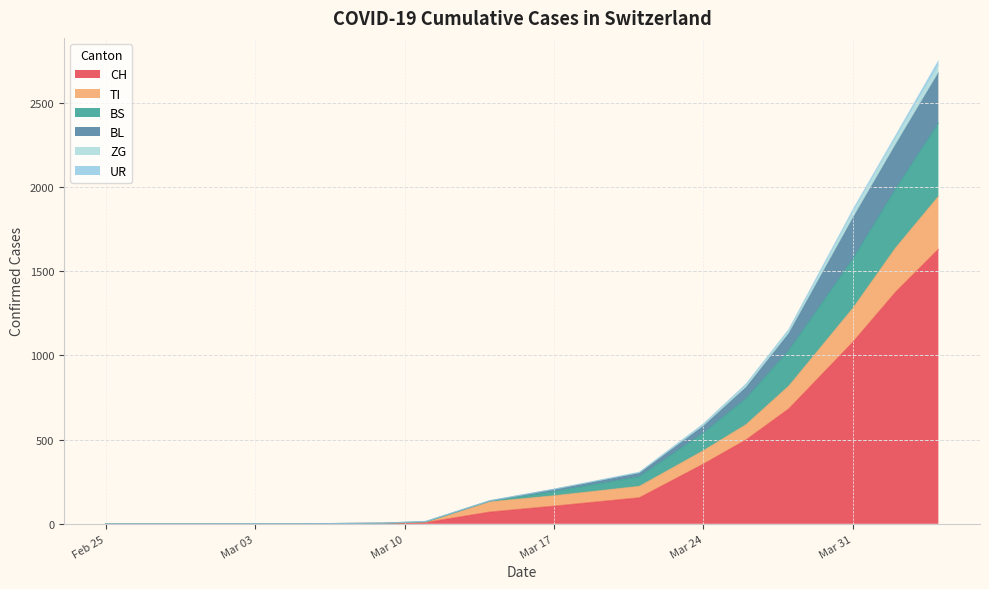

What is the maximum value for CH?

1630